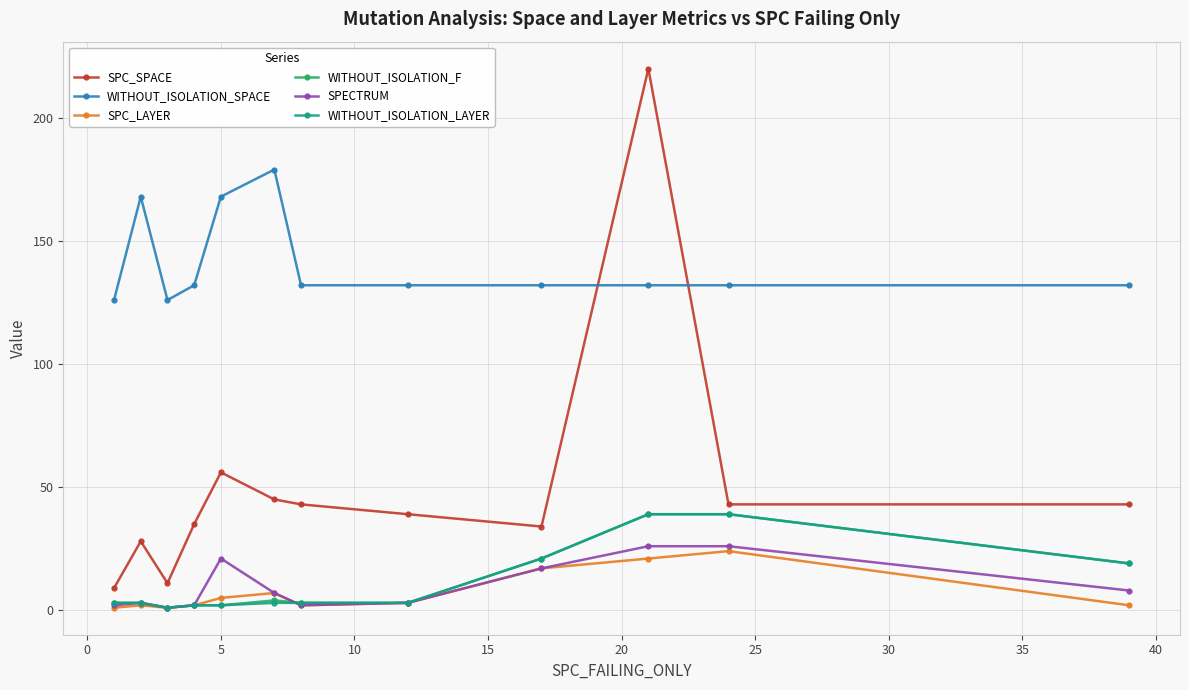

Does the chart display data point markers on the line(s)?

Yes